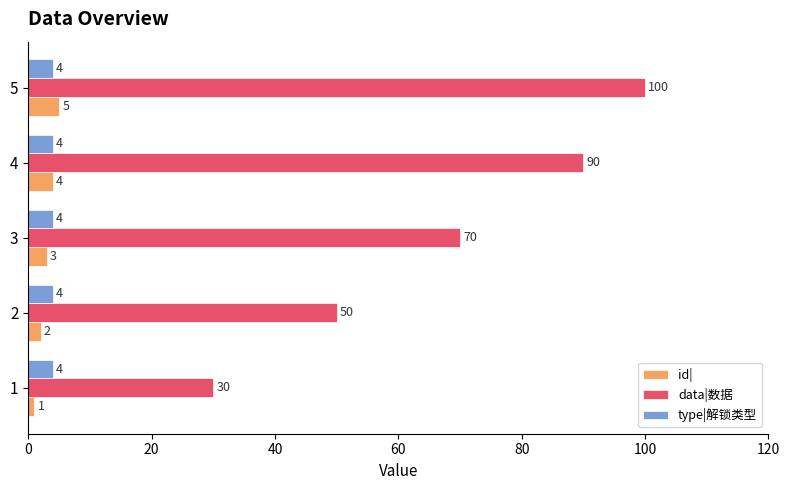

Rank the series by their maximum value, from highest to lowest.

data|数据, id|, type|解锁类型